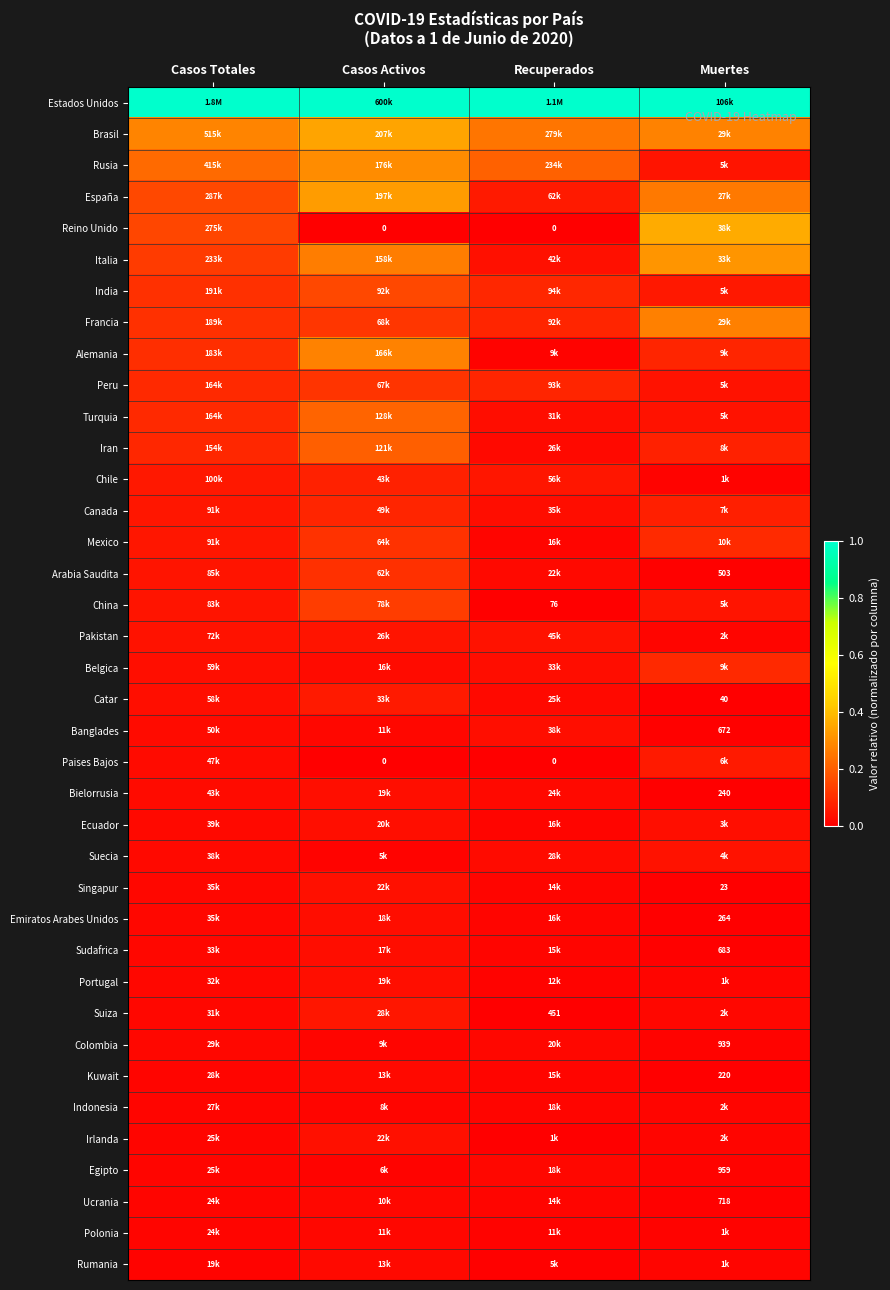

What is the maximum value for Reino Unido?

0.4